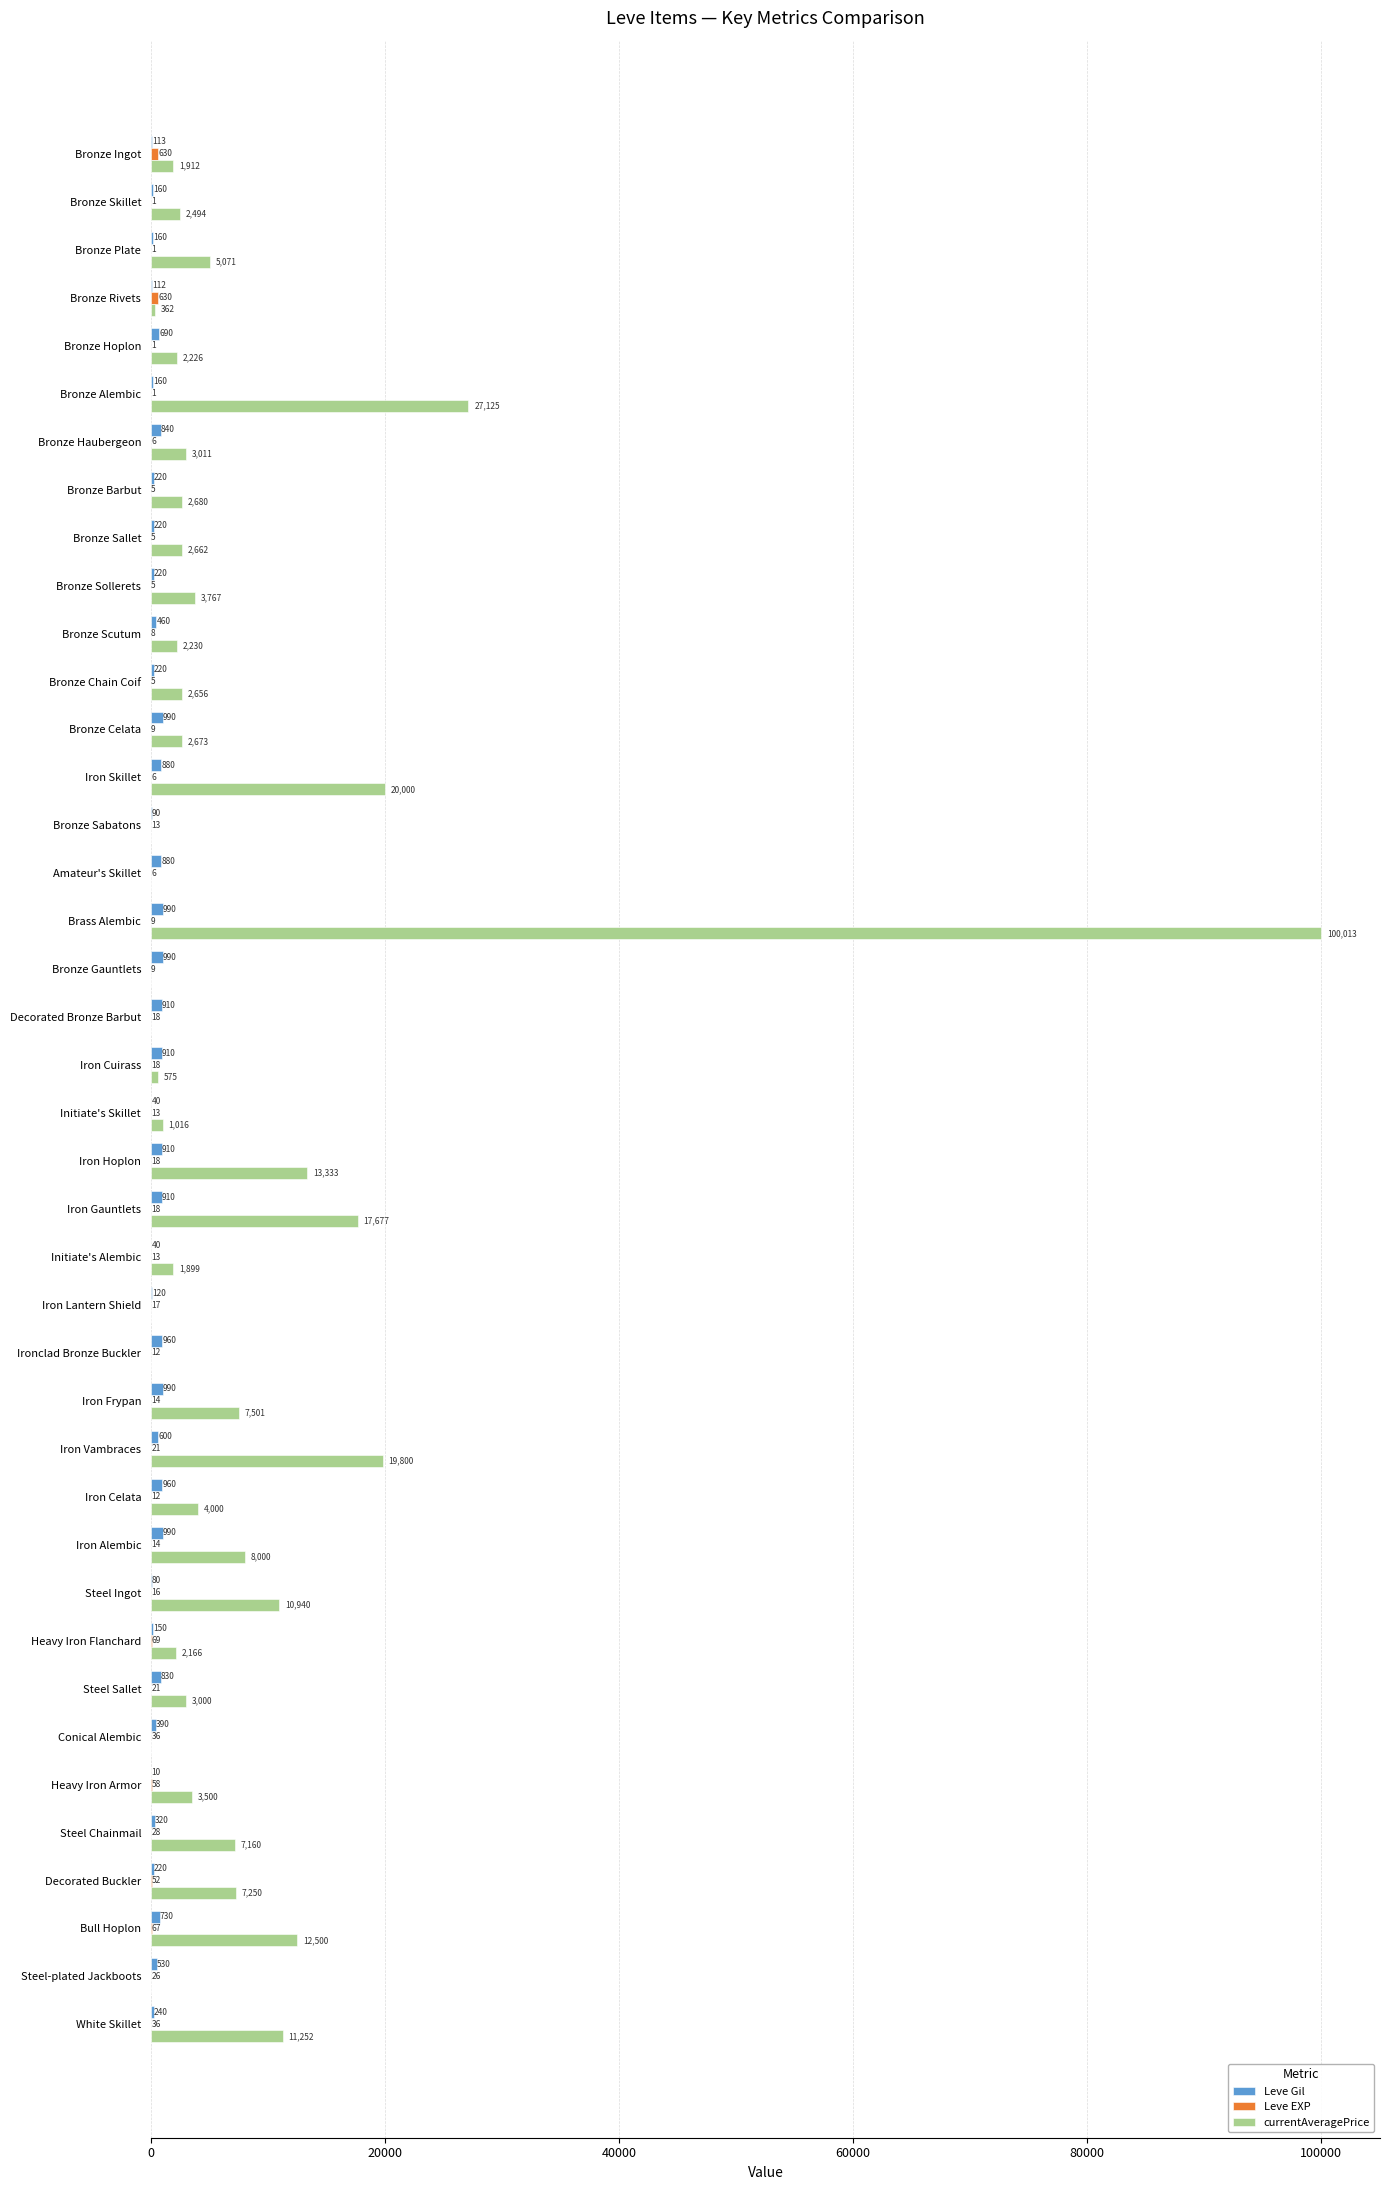

Which series changed the most between Bronze Sabatons and Iron Vambraces?

currentAveragePrice